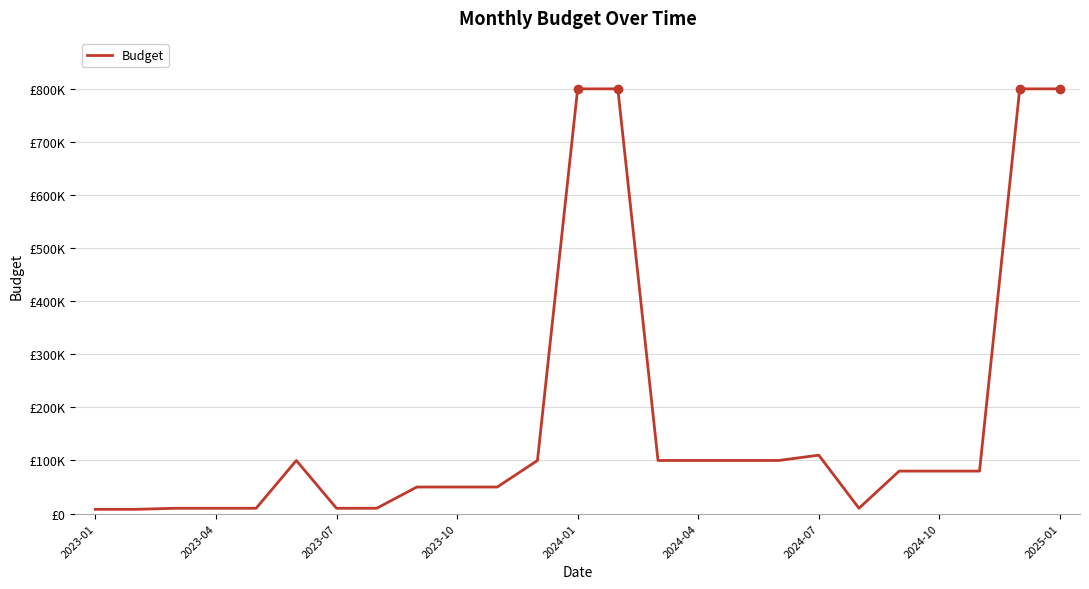

Does the chart display data point markers on the line(s)?

No